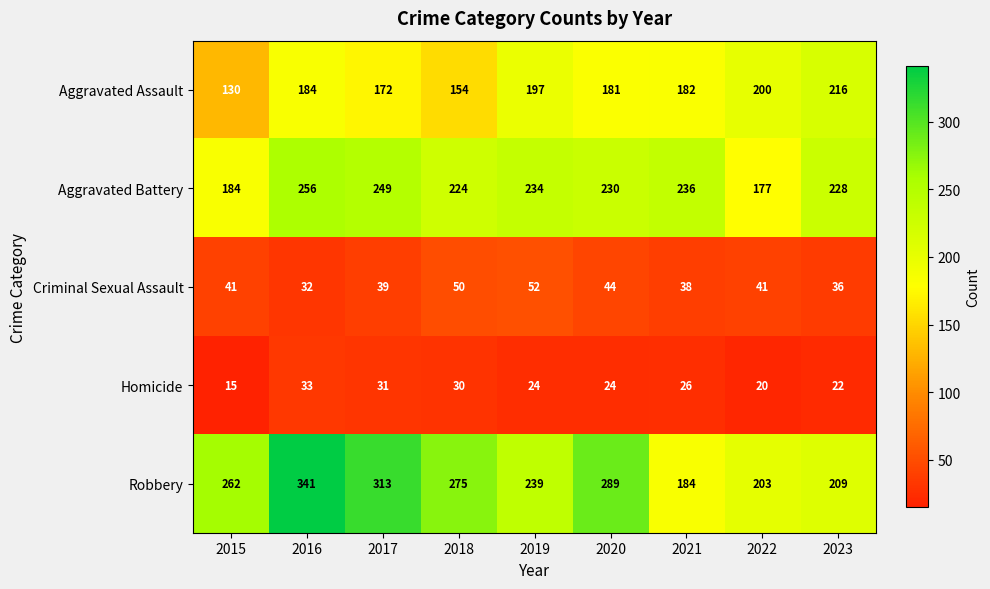

True or false: Robbery has a value of 203 at 2022.

True